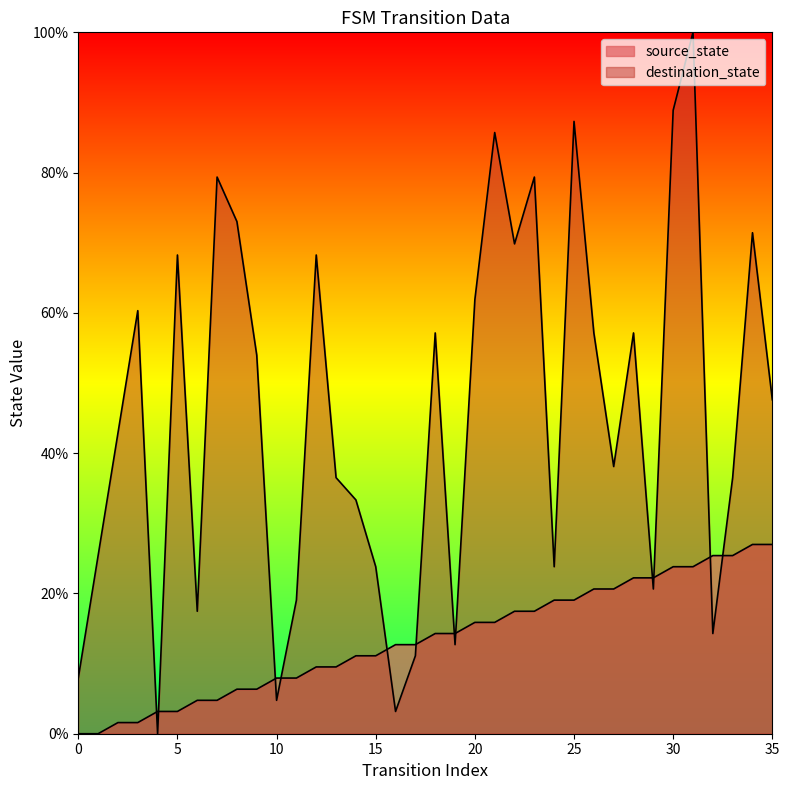

What is the spread (max minus min) of values at 35?

20.6